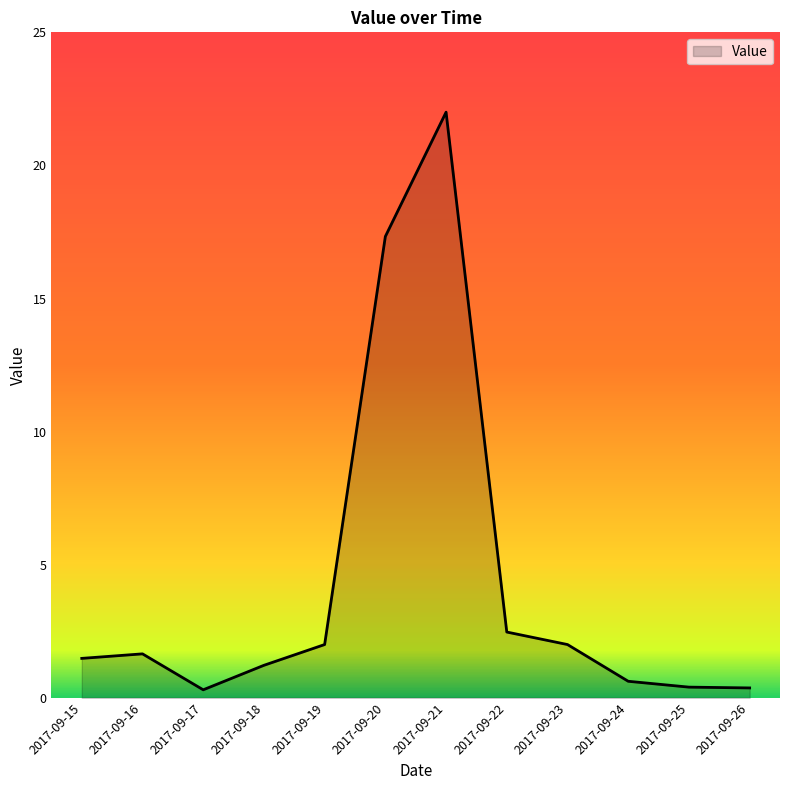

Where is the data nearest to the value 11?

2017-09-20